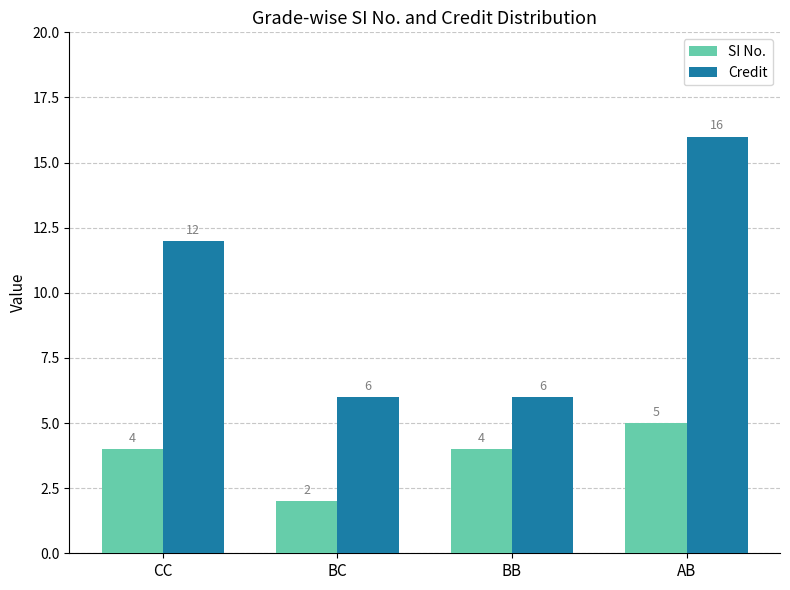

How many distinct data groups are displayed?

2